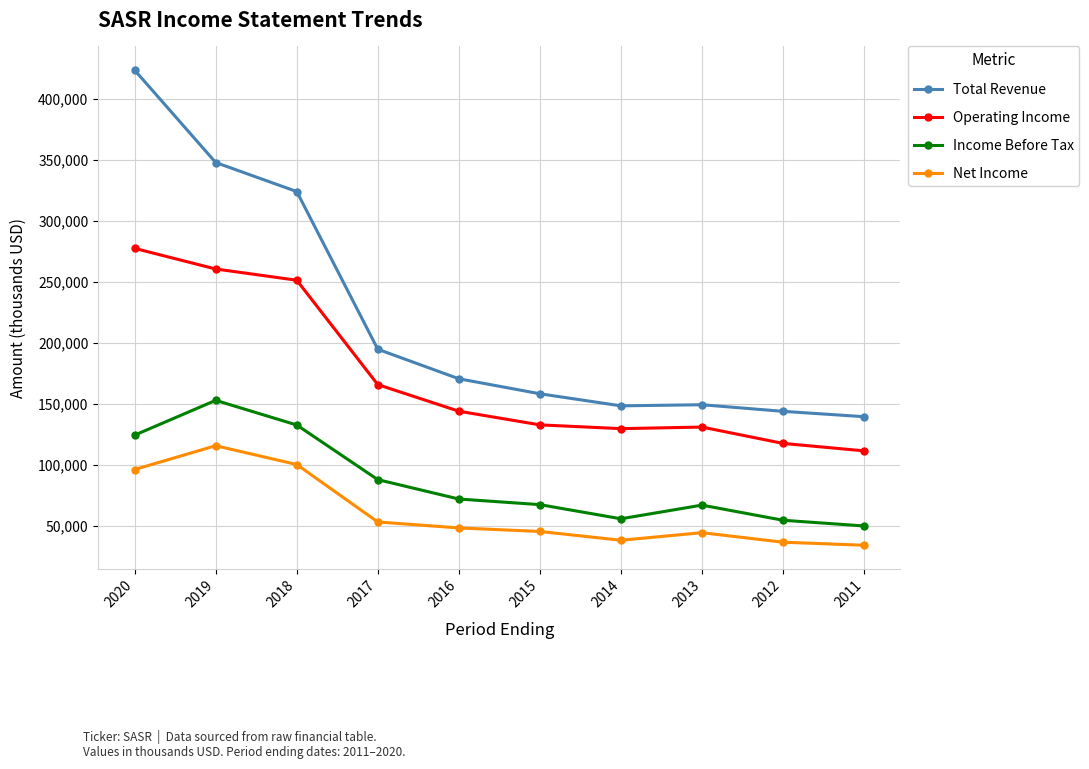

True or false: Operating Income and Total Revenue cross at least once.

False